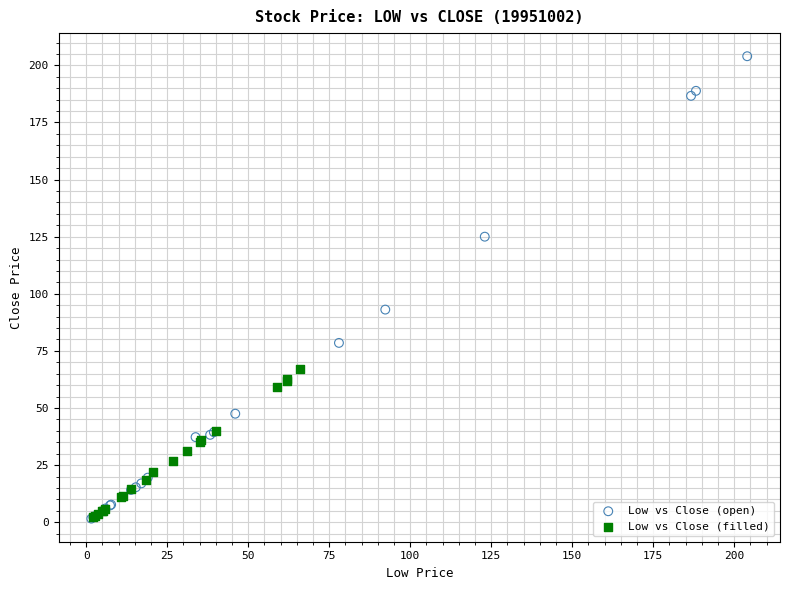

Which series reaches the maximum Y coordinate?

Low vs Close (open)